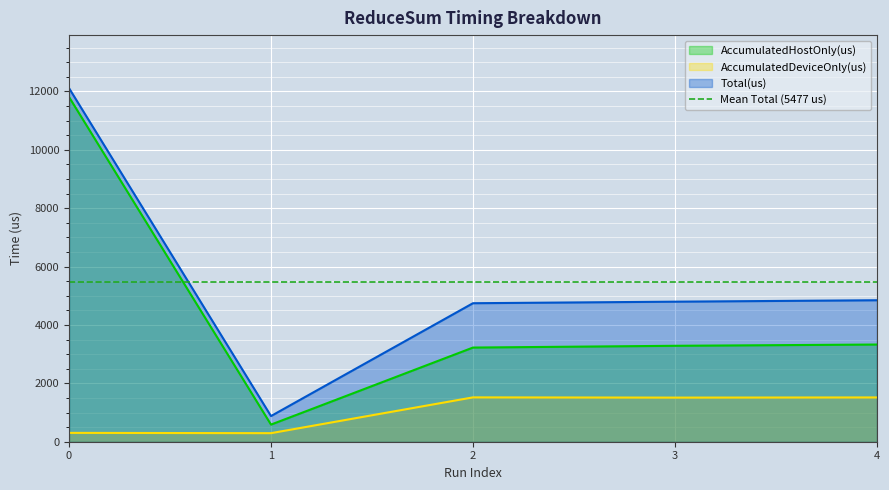

How many lines are shown in the chart?

3